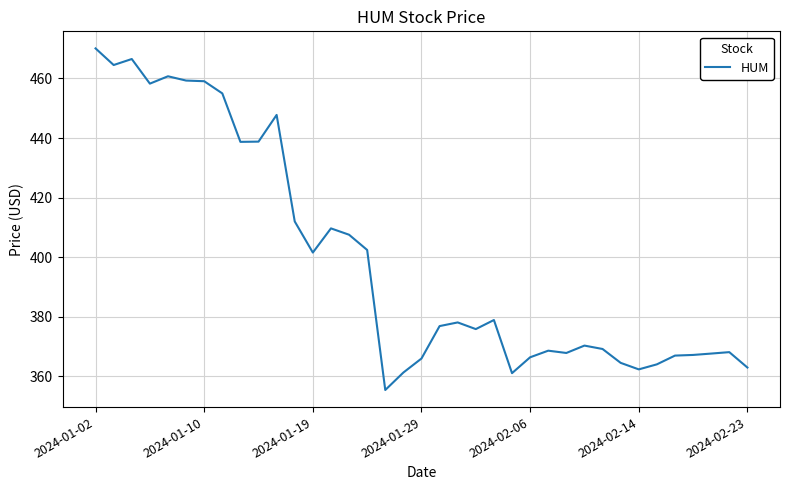

What is the difference between the maximum and minimum values?

114.7